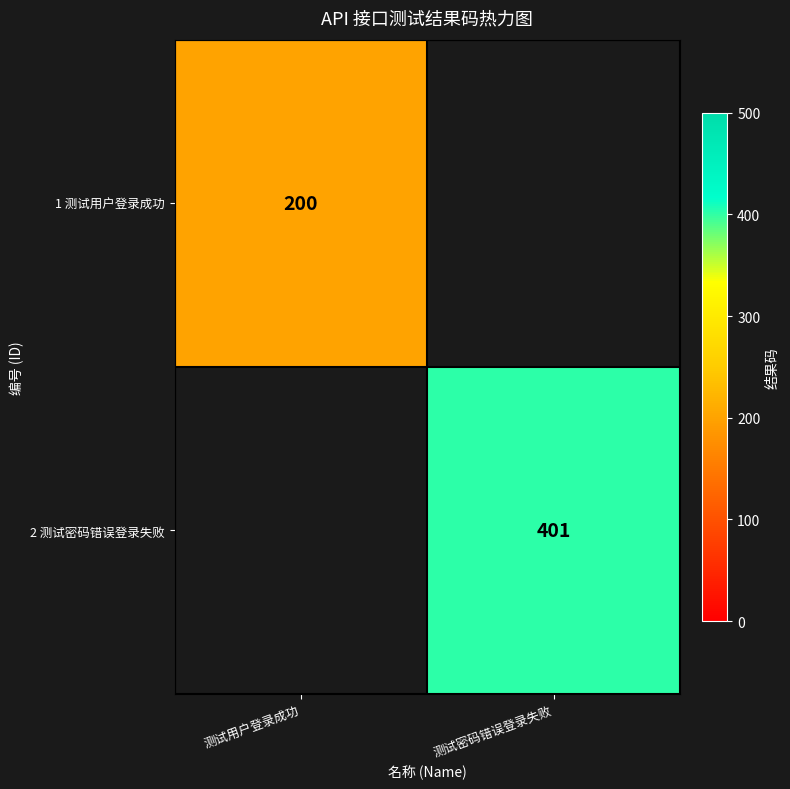

Is it true that 2 测试密码错误登录失败 equals 245 at 测试密码错误登录失败?

False